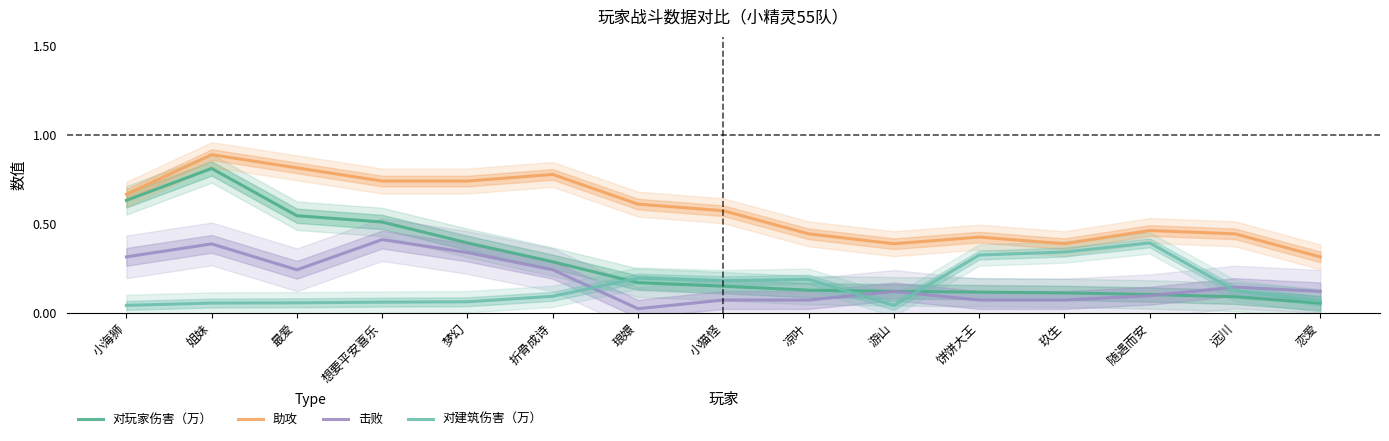

How many interior local peaks does the 对玩家伤害（万） series have?

1